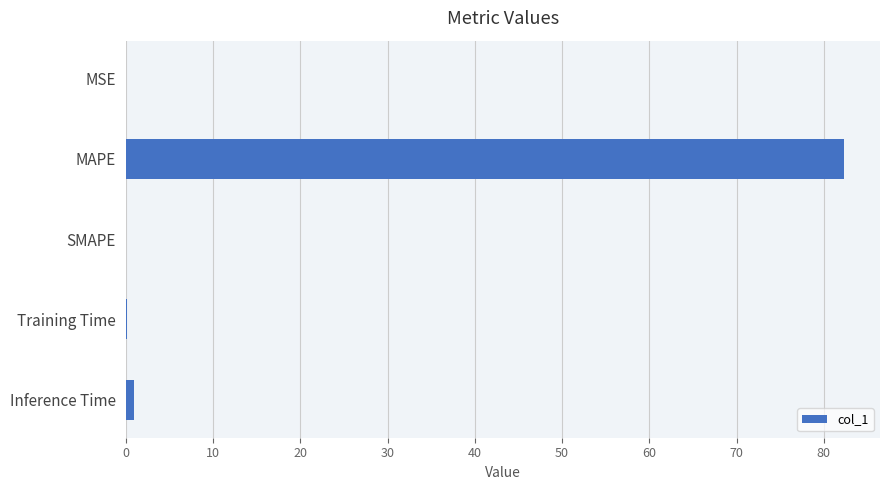

What is the average value?

16.7